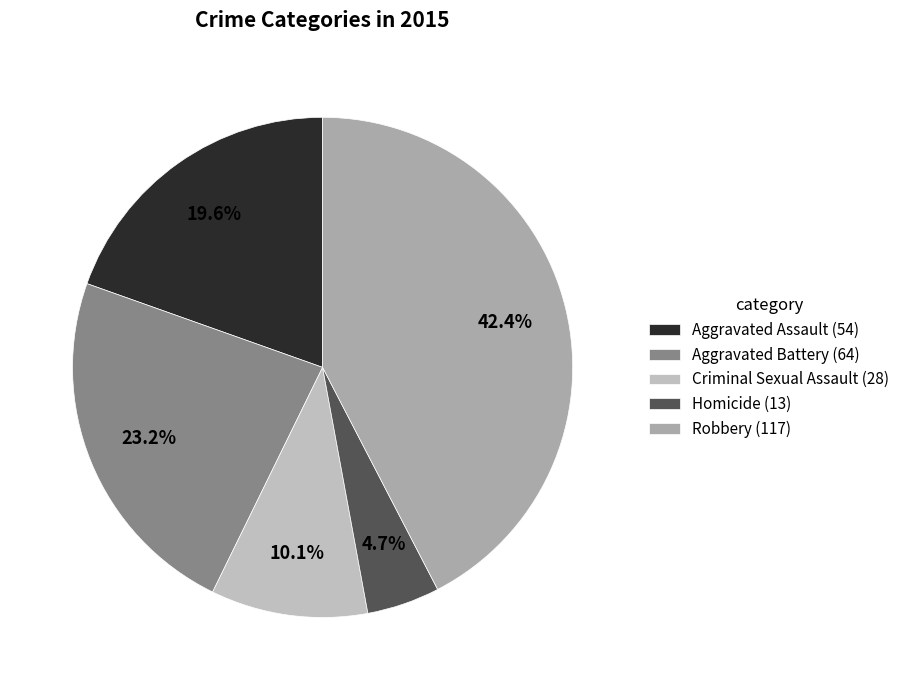

What is the ratio of the value at Homicide to the value at Aggravated Assault?

0.2